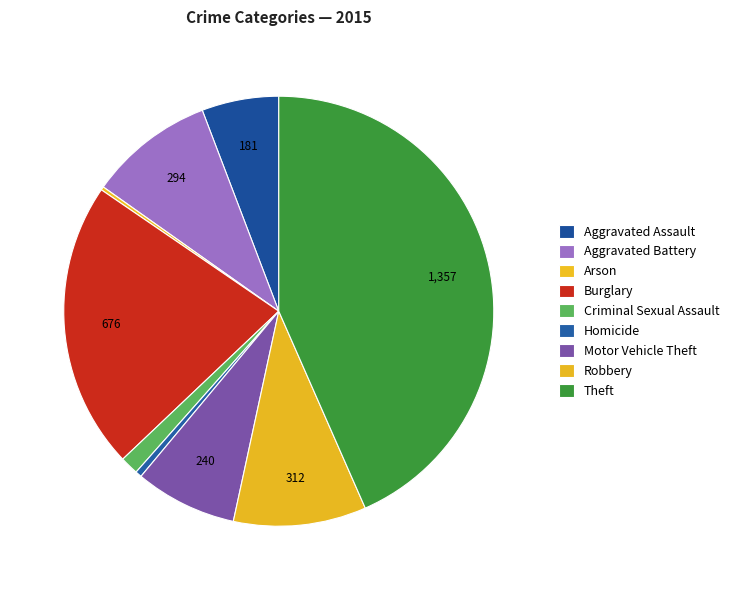

Rank the categories by value from highest to lowest.

Theft, Burglary, Robbery, Aggravated Battery, Motor Vehicle Theft, Aggravated Assault, Criminal Sexual Assault, Homicide, Arson